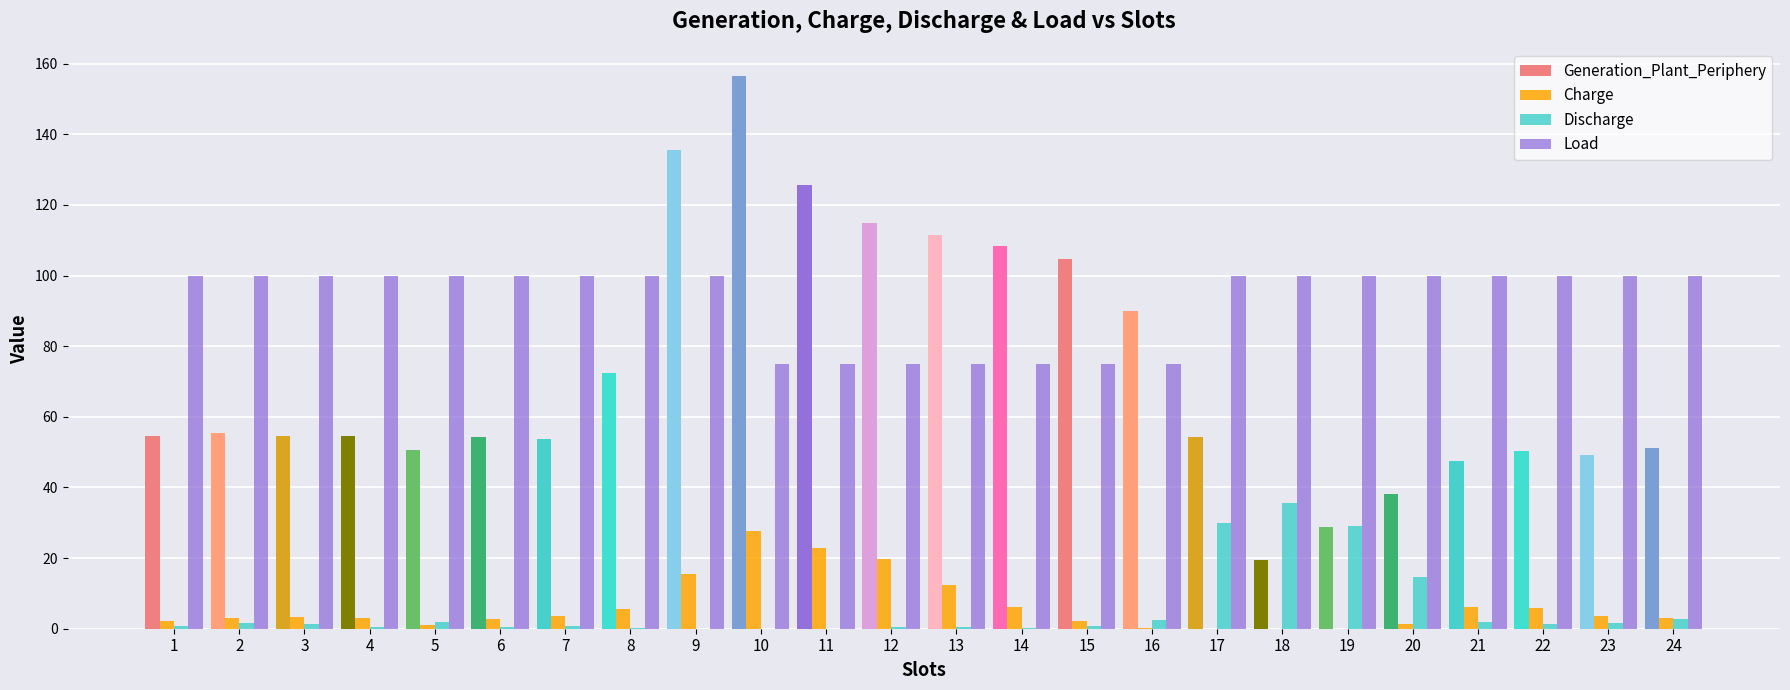

Rank the categories by Generation_Plant_Periphery value from highest to lowest.

10, 9, 11, 12, 13, 14, 15, 16, 8, 2, 1, 3, 4, 6, 17, 7, 24, 5, 22, 23, 21, 20, 19, 18